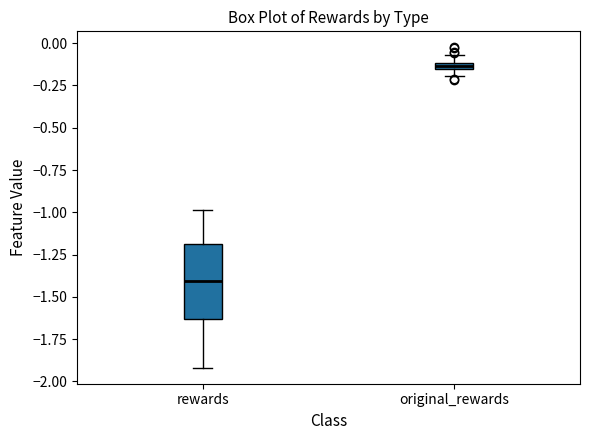

Comparing the boxes themselves (not the whiskers), which one is the tallest?

rewards